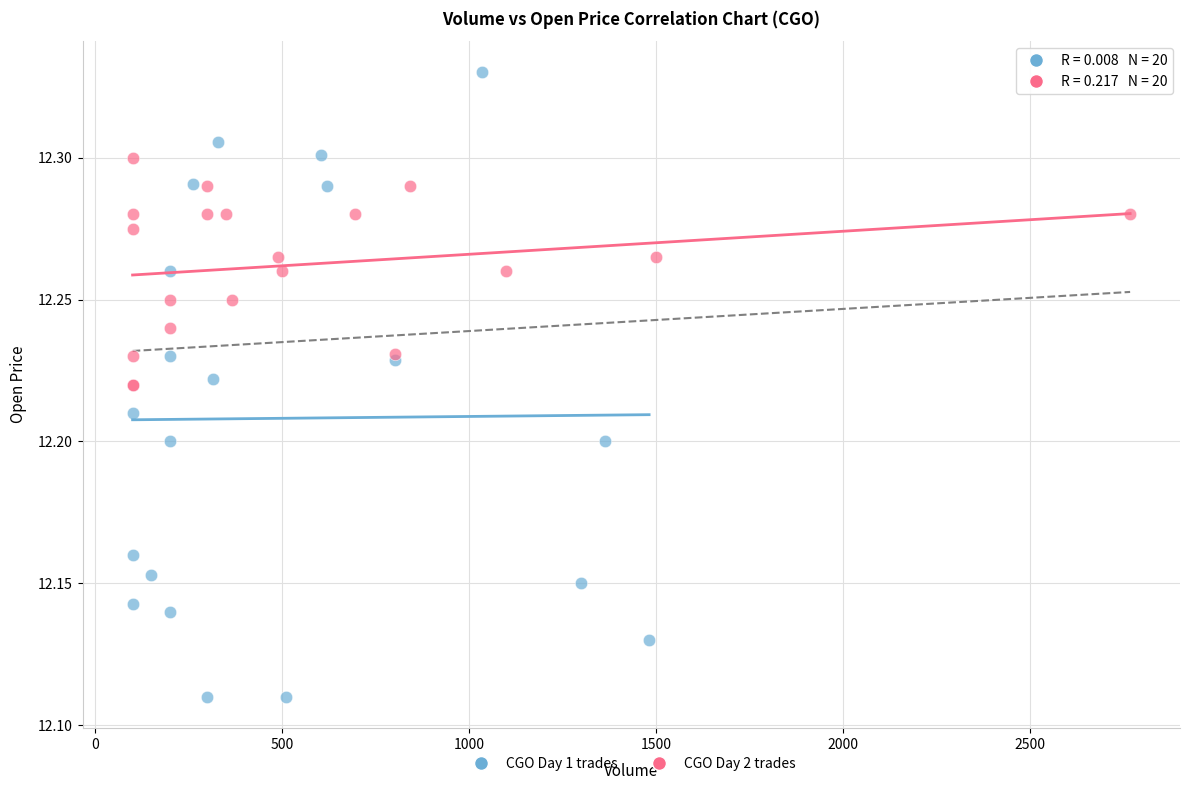

Which series has the widest spread of Y values?

CGO Day 1 trades